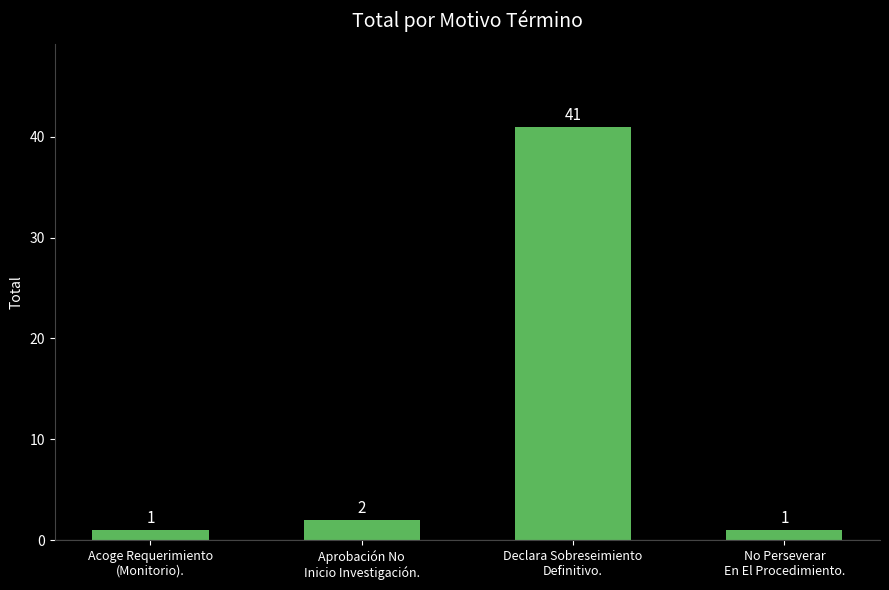

What is the change in value from Declara Sobreseimiento
Definitivo. to No Perseverar
En El Procedimiento.?

-40